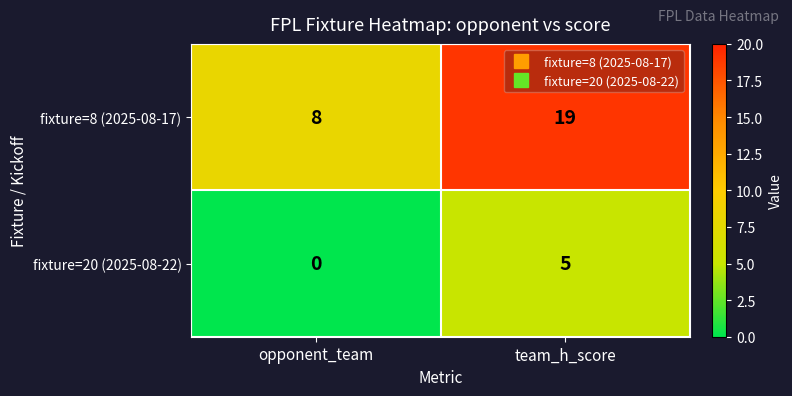

What is the difference between the highest and lowest values at opponent_team?

8